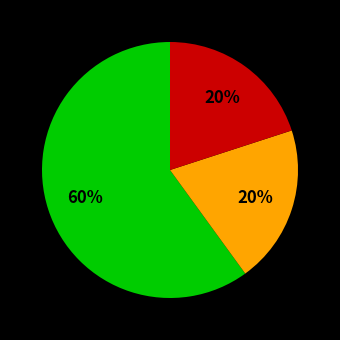

Is there any slice that represents more than half of the pie?

Yes